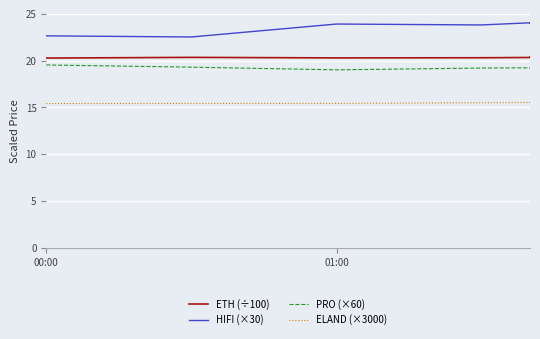

Count the ELAND (×3000) values in the range 15 to 16.

9